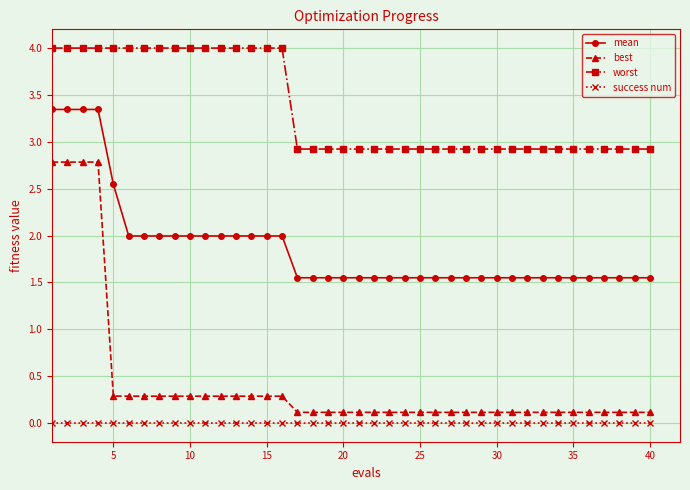

Which series has the largest total across all categories?

worst